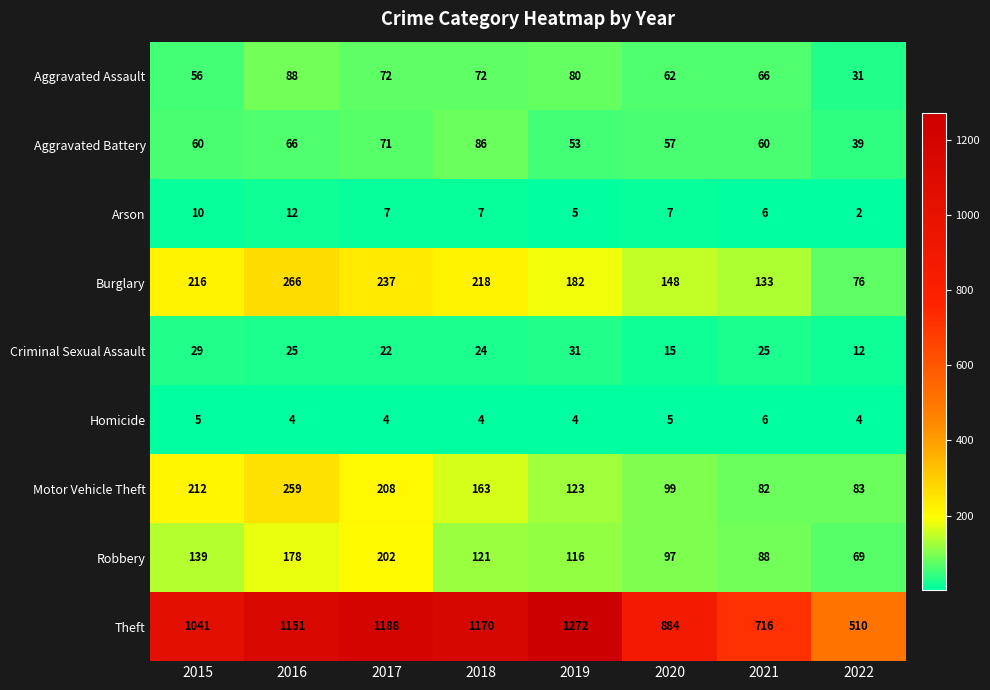

How many values in the Aggravated Assault series are below 72?

4